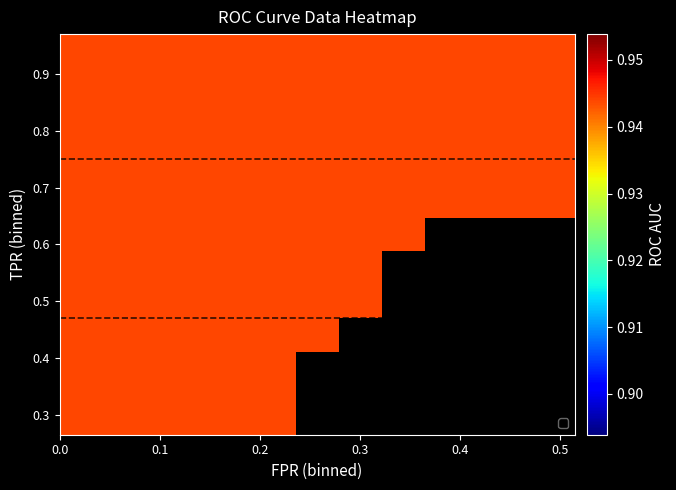

Rank the series by their average value, from lowest to highest.

fpr, tpr, roc_auc